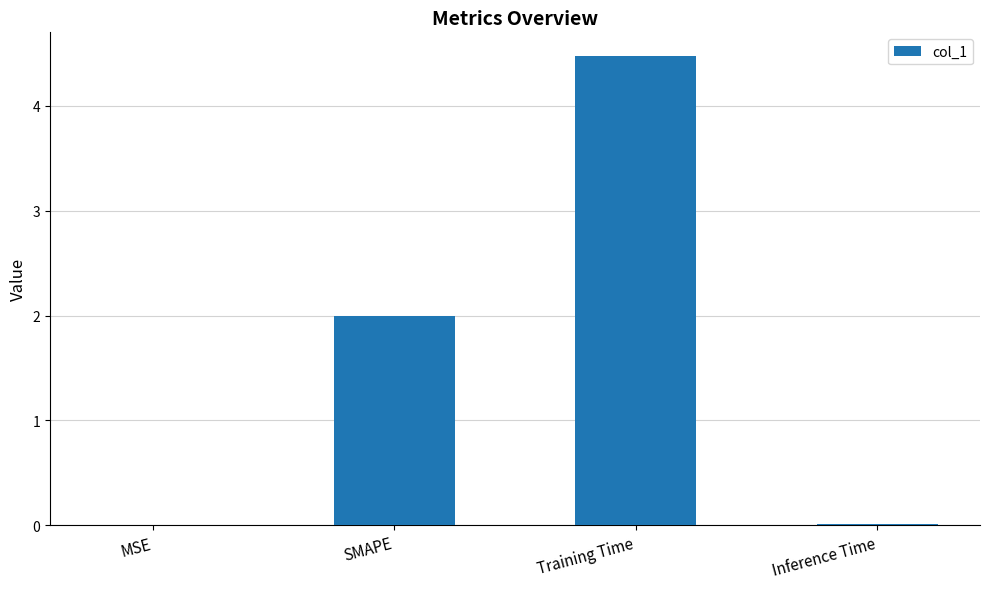

Where is the data nearest to the value 2?

SMAPE